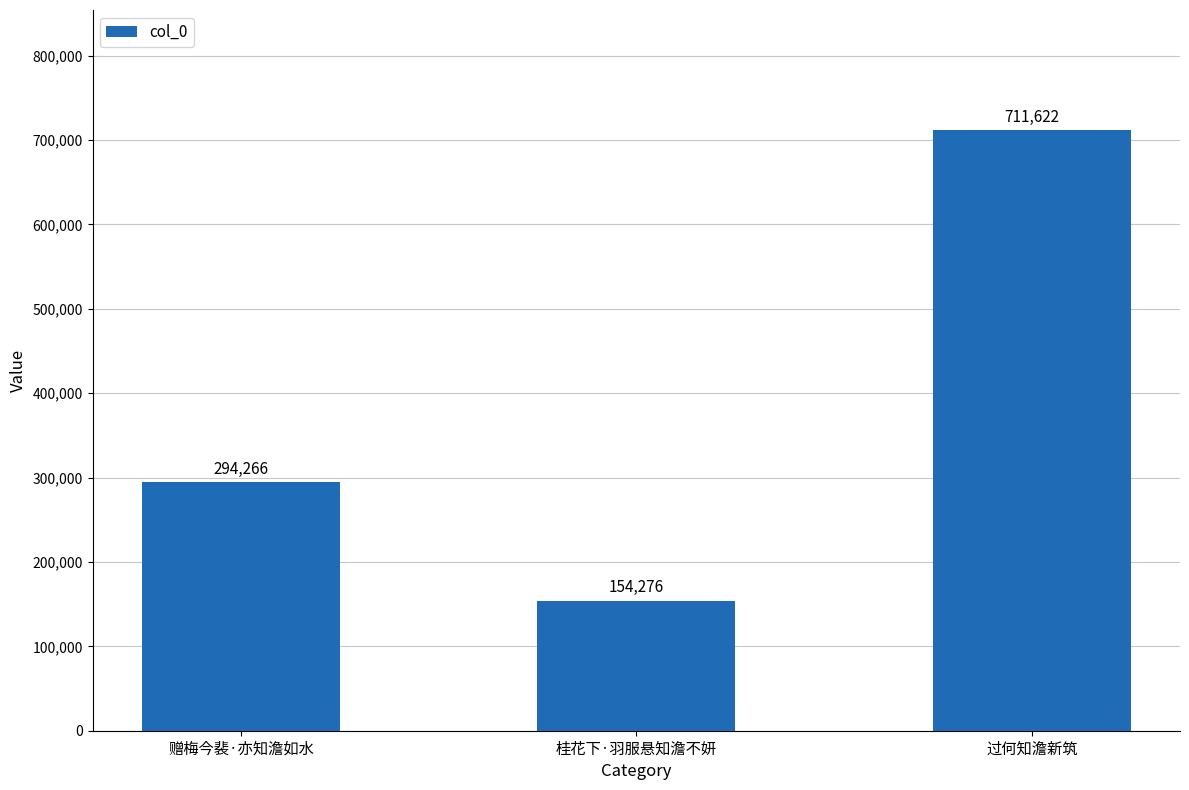

The chart shows a value of 216503 at 桂花下·羽服悬知澹不妍. True or false?

False